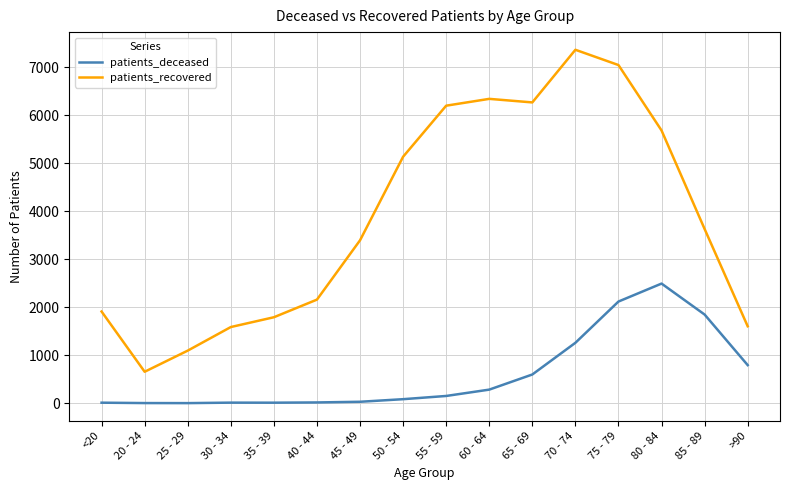

What is the highest value of the patients_recovered series?

7359